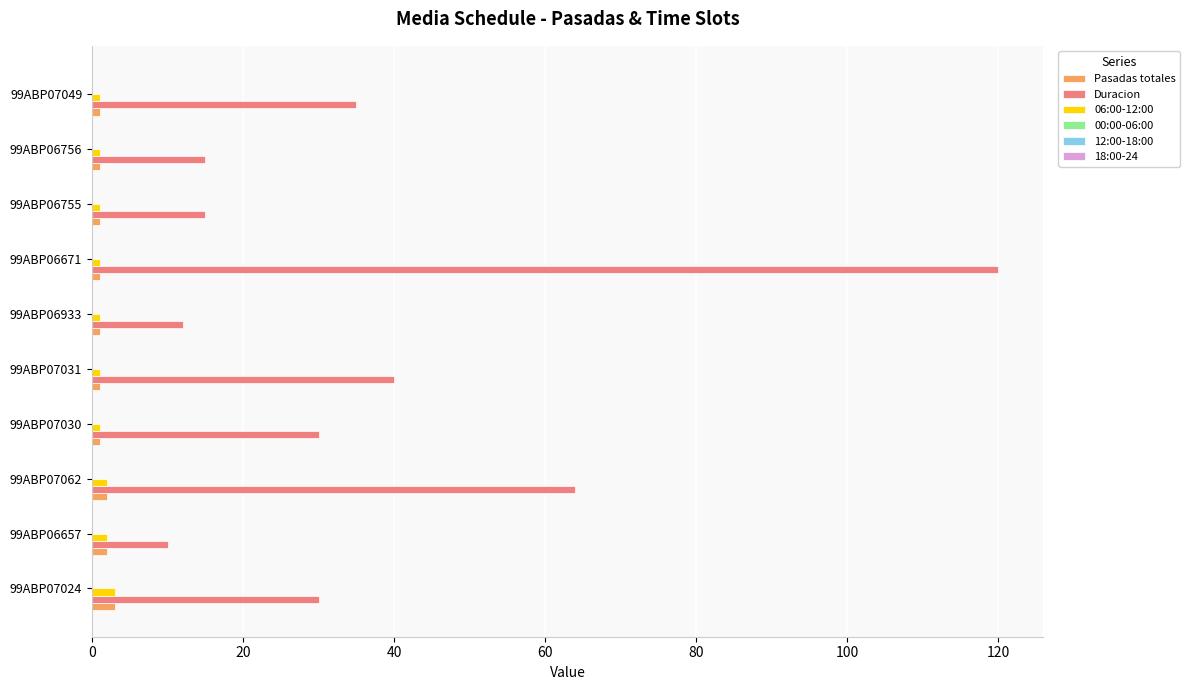

At which category is the sum across all series the highest?

99ABP06671